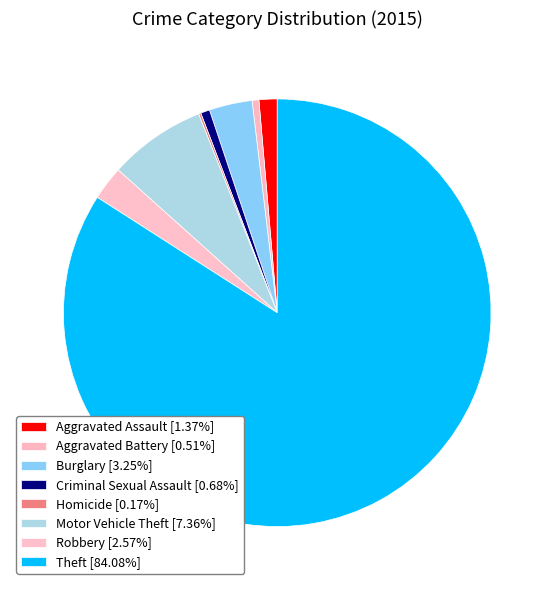

To the nearest percent, what is the combined percentage of Motor Vehicle Theft and Aggravated Battery?

8%